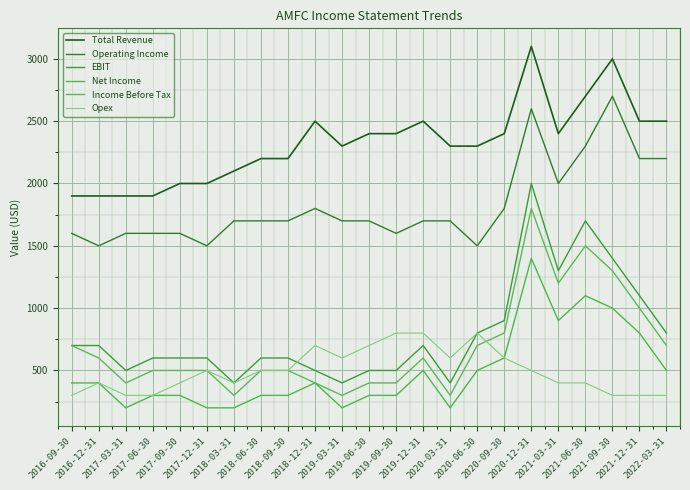

Reading left to right, list all the values displayed in this chart.

Total Revenue: 2016-09-30=1900	2016-12-31=1900	2017-03-31=1900	2017-06-30=1900	2017-09-30=2000	2017-12-31=2000	2018-03-31=2100	2018-06-30=2200	2018-09-30=2200	2018-12-31=2500	2019-03-31=2300	2019-06-30=2400	2019-09-30=2400	2019-12-31=2500	2020-03-31=2300	2020-06-30=2300	2020-09-30=2400	2020-12-31=3100	2021-03-31=2400	2021-06-30=2700	2021-09-30=3000	2021-12-31=2500	2022-03-31=2500
Operating Income: 2016-09-30=1600	2016-12-31=1500	2017-03-31=1600	2017-06-30=1600	2017-09-30=1600	2017-12-31=1500	2018-03-31=1700	2018-06-30=1700	2018-09-30=1700	2018-12-31=1800	2019-03-31=1700	2019-06-30=1700	2019-09-30=1600	2019-12-31=1700	2020-03-31=1700	2020-06-30=1500	2020-09-30=1800	2020-12-31=2600	2021-03-31=2000	2021-06-30=2300	2021-09-30=2700	2021-12-31=2200	2022-03-31=2200
EBIT: 2016-09-30=700	2016-12-31=700	2017-03-31=500	2017-06-30=600	2017-09-30=600	2017-12-31=600	2018-03-31=400	2018-06-30=600	2018-09-30=600	2018-12-31=500	2019-03-31=400	2019-06-30=500	2019-09-30=500	2019-12-31=700	2020-03-31=400	2020-06-30=800	2020-09-30=900	2020-12-31=2000	2021-03-31=1300	2021-06-30=1700	2021-09-30=1400	2021-12-31=1100	2022-03-31=800
Net Income: 2016-09-30=400	2016-12-31=400	2017-03-31=200	2017-06-30=300	2017-09-30=300	2017-12-31=200	2018-03-31=200	2018-06-30=300	2018-09-30=300	2018-12-31=400	2019-03-31=200	2019-06-30=300	2019-09-30=300	2019-12-31=500	2020-03-31=200	2020-06-30=500	2020-09-30=600	2020-12-31=1400	2021-03-31=900	2021-06-30=1100	2021-09-30=1000	2021-12-31=800	2022-03-31=500
Income Before Tax: 2016-09-30=700	2016-12-31=600	2017-03-31=400	2017-06-30=500	2017-09-30=500	2017-12-31=500	2018-03-31=300	2018-06-30=500	2018-09-30=500	2018-12-31=400	2019-03-31=300	2019-06-30=400	2019-09-30=400	2019-12-31=600	2020-03-31=300	2020-06-30=700	2020-09-30=800	2020-12-31=1800	2021-03-31=1200	2021-06-30=1500	2021-09-30=1300	2021-12-31=1000	2022-03-31=700
Opex: 2016-09-30=300	2016-12-31=400	2017-03-31=300	2017-06-30=300	2017-09-30=400	2017-12-31=500	2018-03-31=400	2018-06-30=500	2018-09-30=500	2018-12-31=700	2019-03-31=600	2019-06-30=700	2019-09-30=800	2019-12-31=800	2020-03-31=600	2020-06-30=800	2020-09-30=600	2020-12-31=500	2021-03-31=400	2021-06-30=400	2021-09-30=300	2021-12-31=300	2022-03-31=300